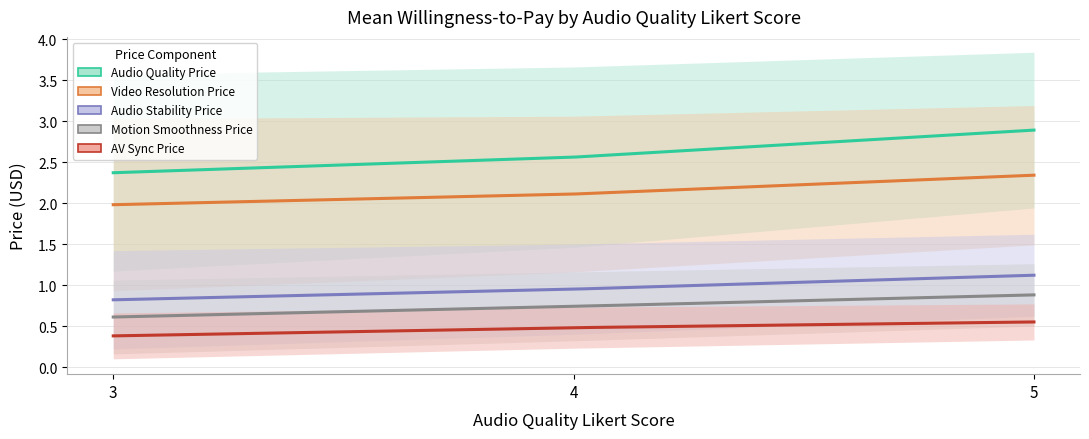

Reading left to right, list all the values displayed in this chart.

priceArray.AQ: 2.4	2.6	2.9
priceArray.VR: 2.0	2.1	2.3
priceArray.AS: 0.8	0.9	1.1
priceArray.MS: 0.6	0.7	0.9
priceArray.AVS: 0.4	0.5	0.6